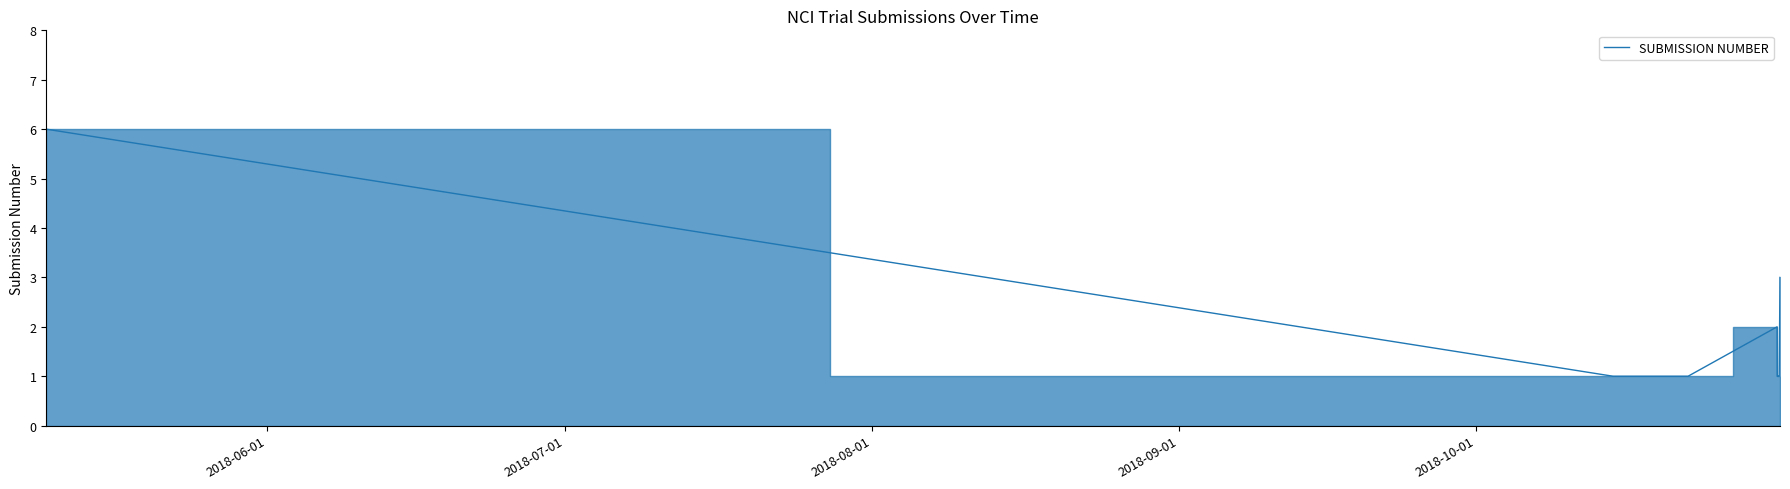

How many distinct data groups are displayed?

1